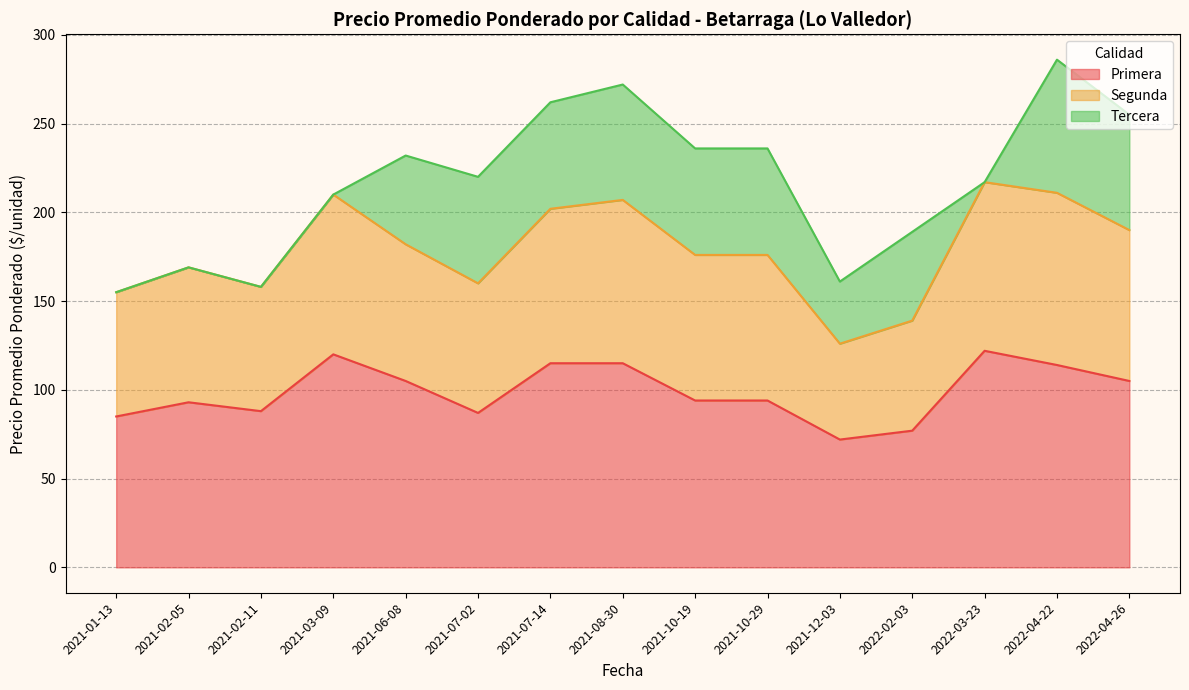

Is it true that Primera equals 85 at 2021-01-13?

True